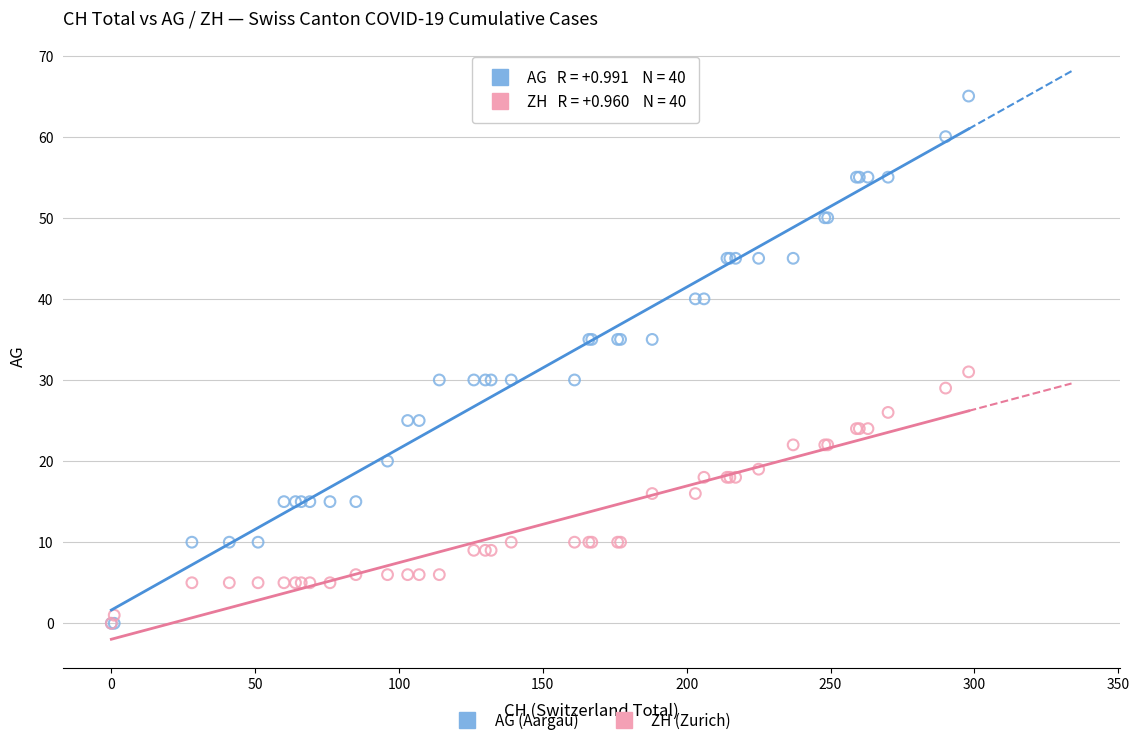

Which series has the widest spread of Y values?

AG (Aargau)